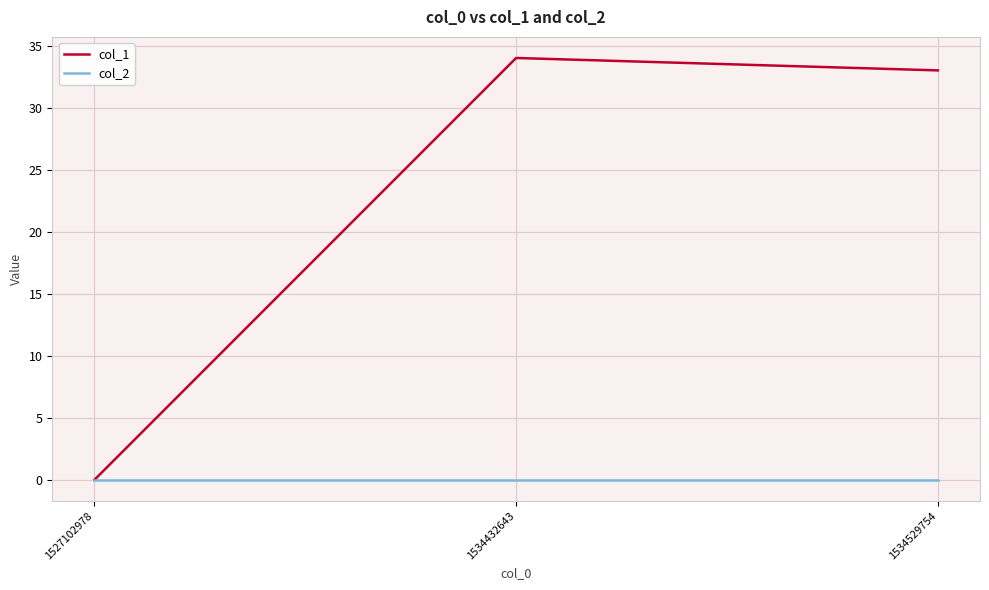

What is the difference between the col_1 values at 1534432643 and 1534529754?

1